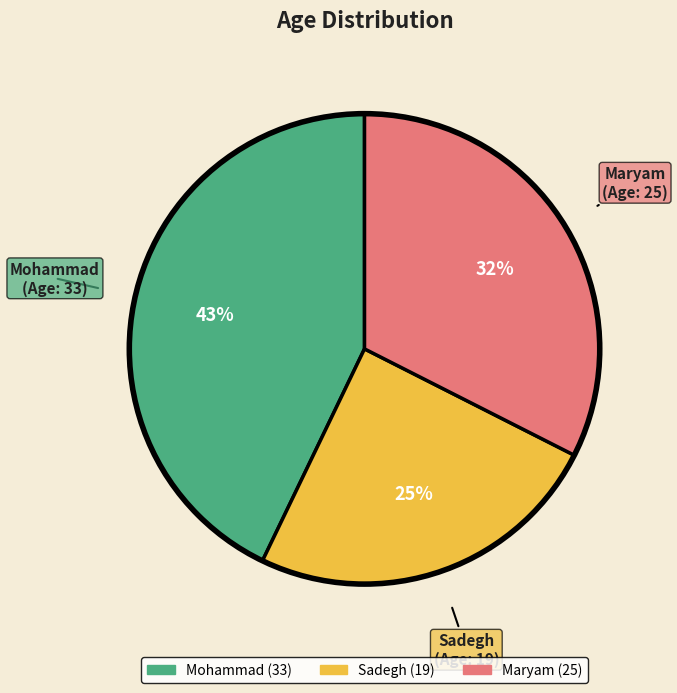

Is Sadegh the majority of the pie?

No